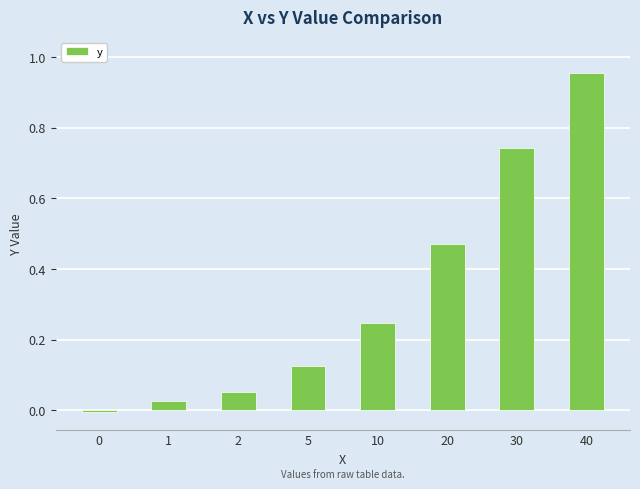

How many positive values are there?

7